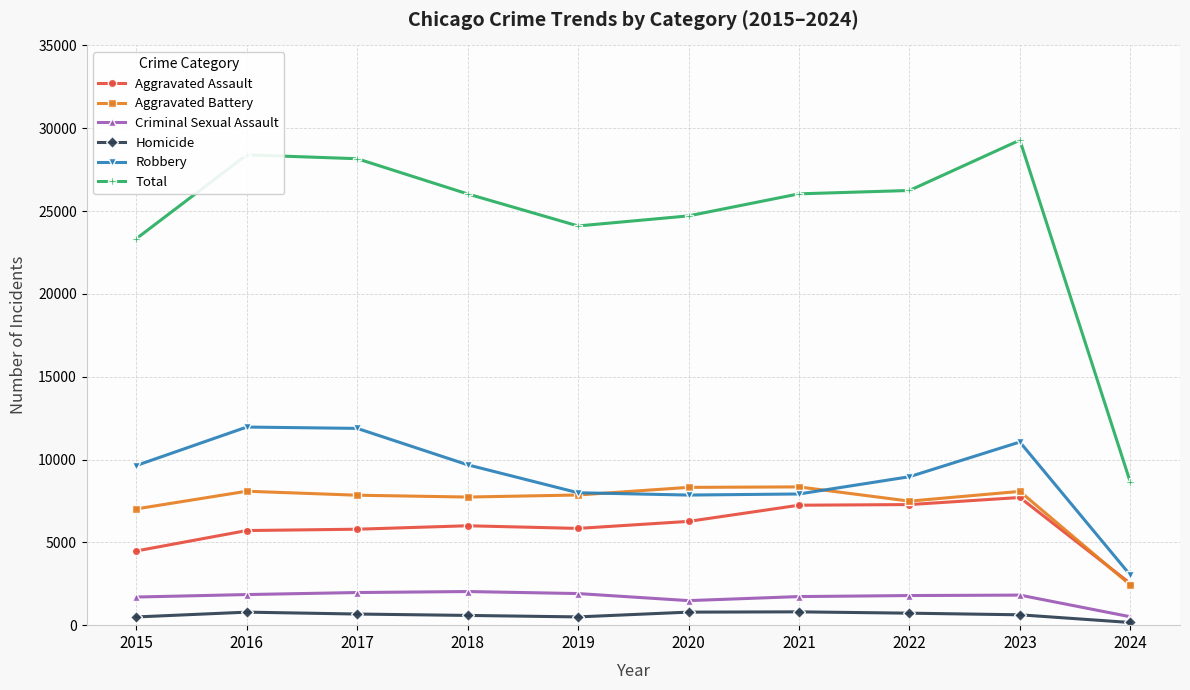

Between 2022 and 2024, which series saw the biggest shift?

Total